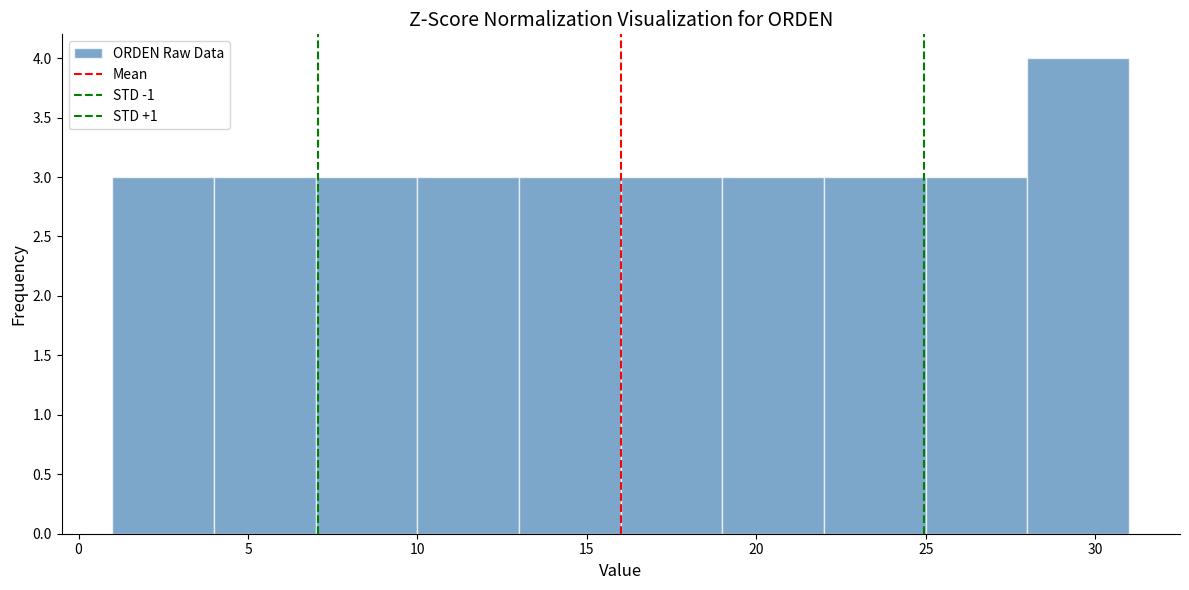

Over which range of the x-axis is the bar tallest?

28 to 31